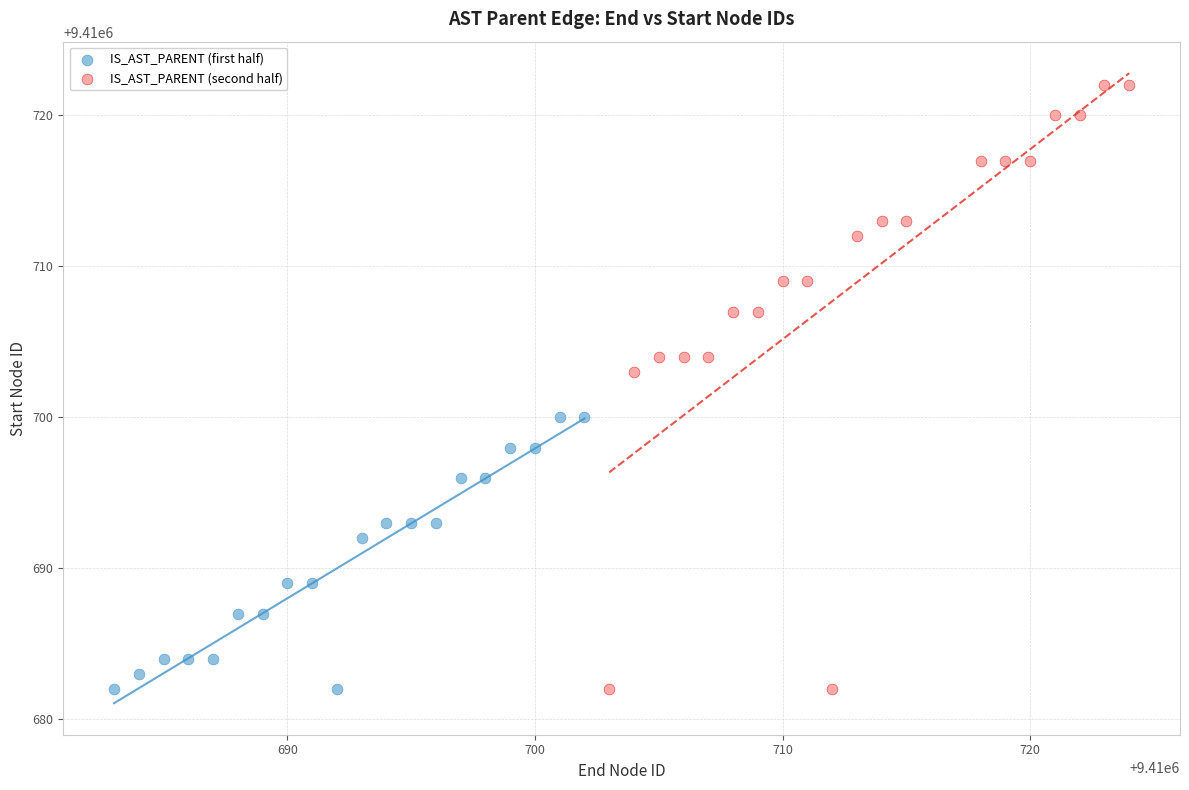

What are all the series names shown in the legend?

IS_AST_PARENT (first half), IS_AST_PARENT (second half)